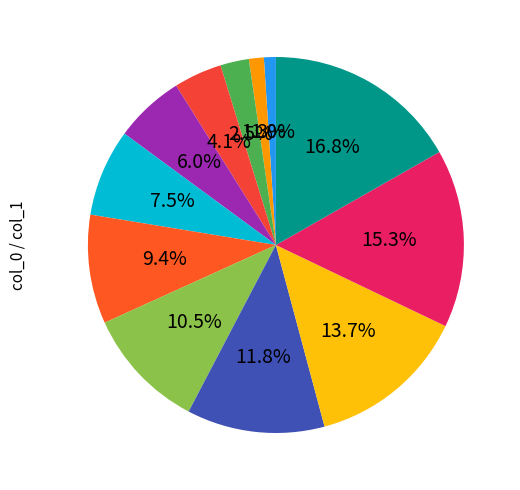

How many segments does this pie chart have?

12